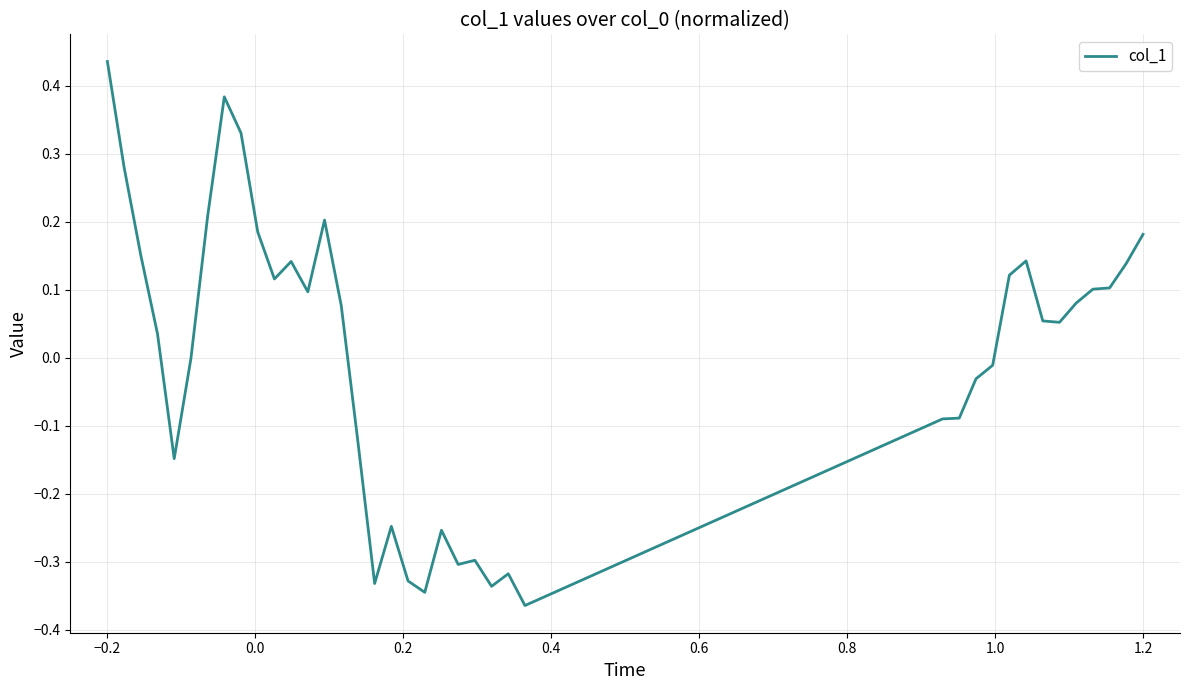

What is the difference between the maximum and minimum values?

0.8